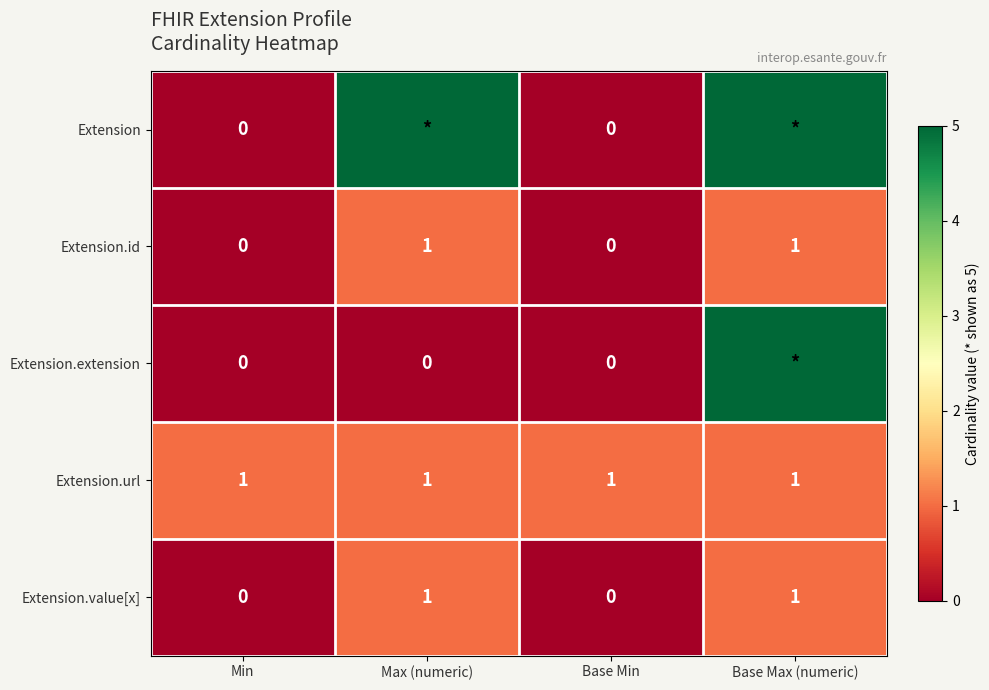

Which label corresponds to the smallest value in the chart?

Min